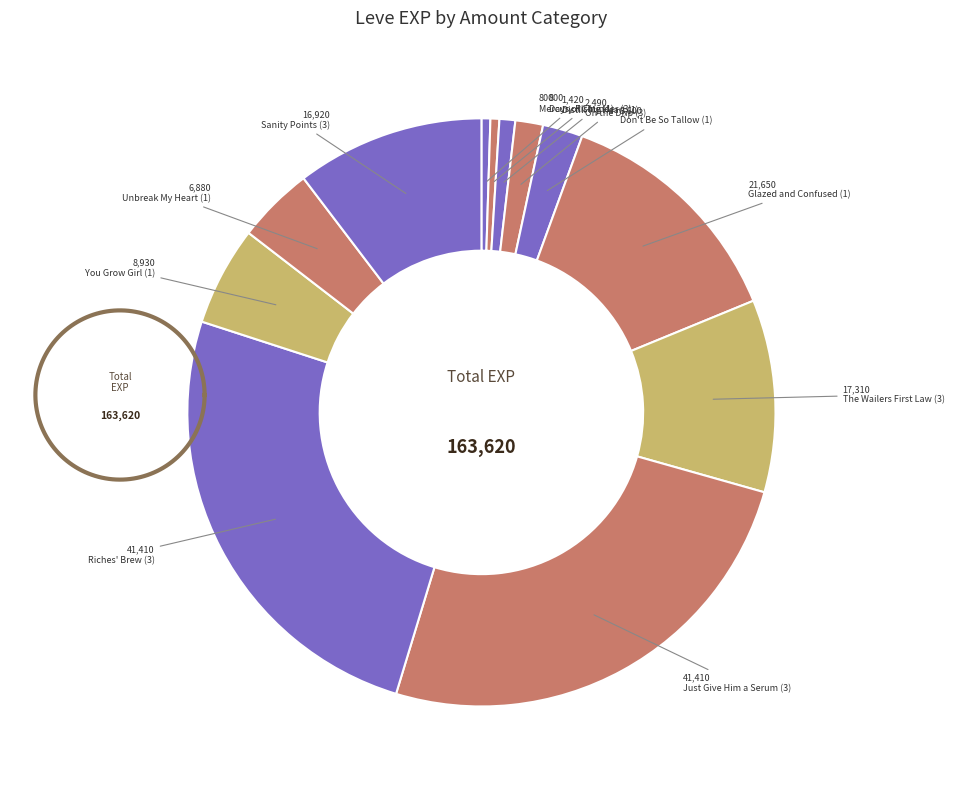

What is the change in value from 5 to 10?

-14770